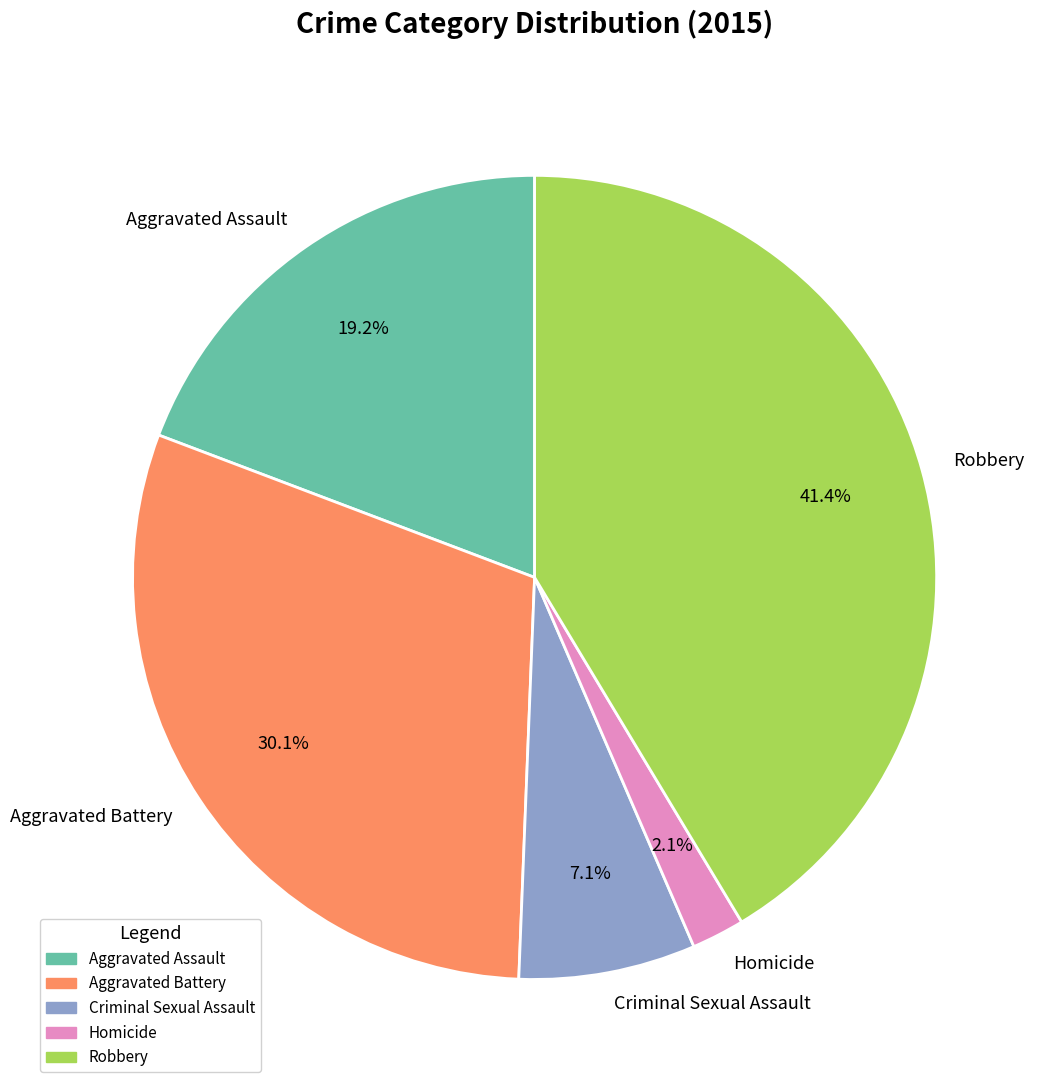

Count the number of slices in the pie.

5